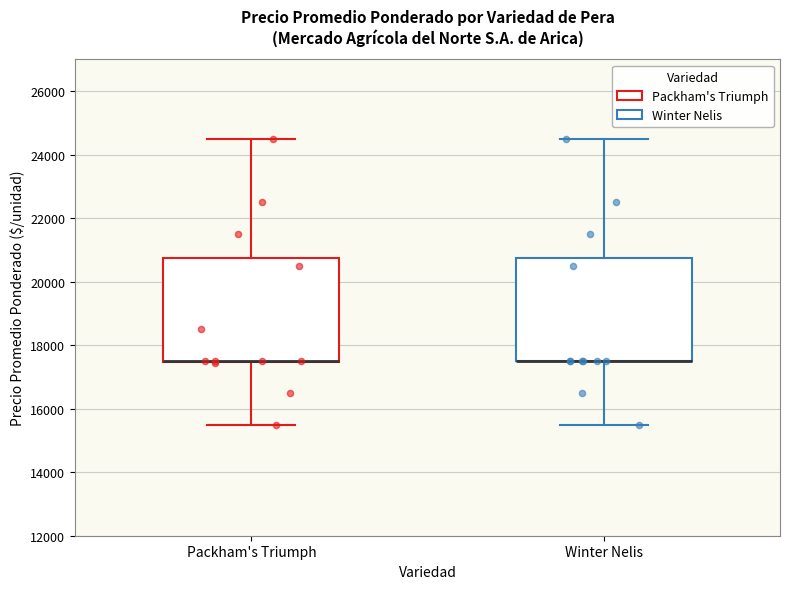

Reading left to right, transcribe this box plot: for each box, give where its median line is, the range the box spans, and where its two whiskers end, as read against the y-axis. The values are not printed on the chart, so give them approximately, as read against the axis.

Packham's Triumph: median 17600 (drawn on the box's lower edge), box 17400 to 20800, whiskers 15600 to 24600
Winter Nelis: median 17600 (drawn on the box's lower edge), box 17600 to 20800, whiskers 15600 to 24600